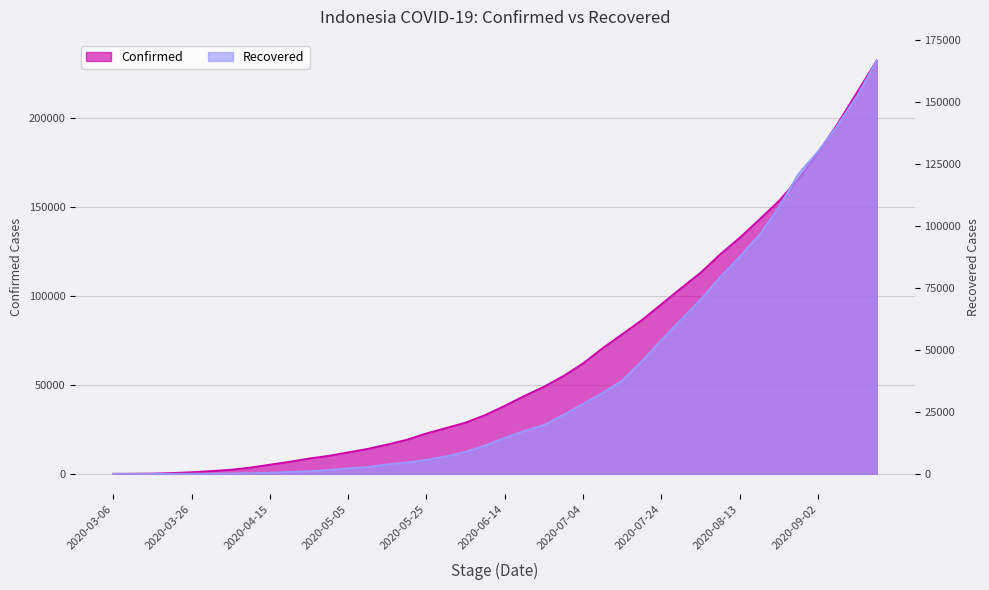

The value of Confirmed at 2020-07-19 is 34048. True or false?

False